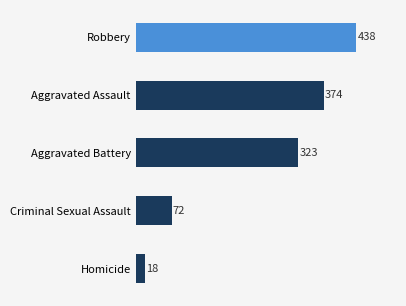

Does the chart contain any negative values?

No